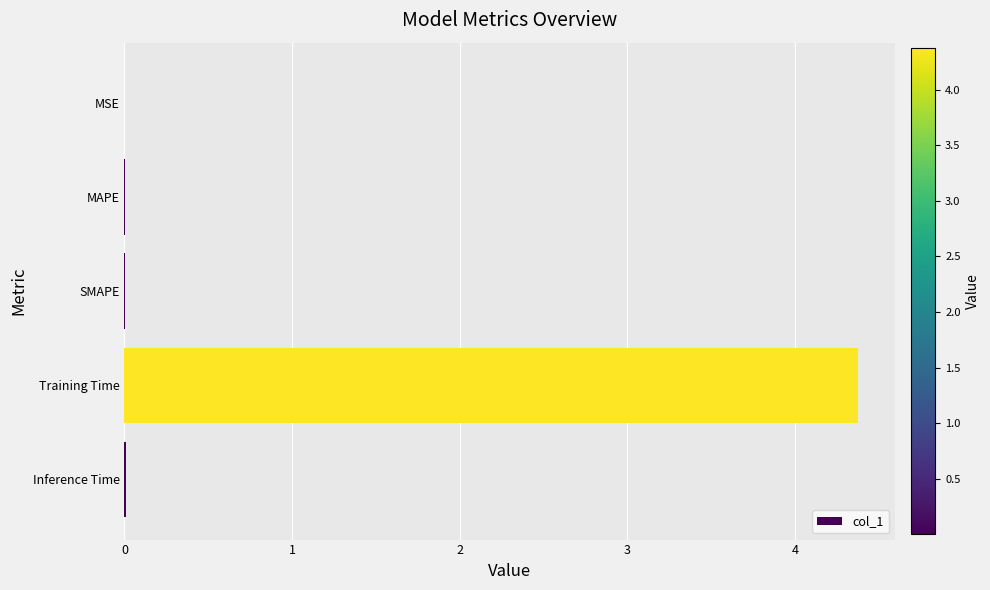

What is the maximum value shown in the chart?

4.4